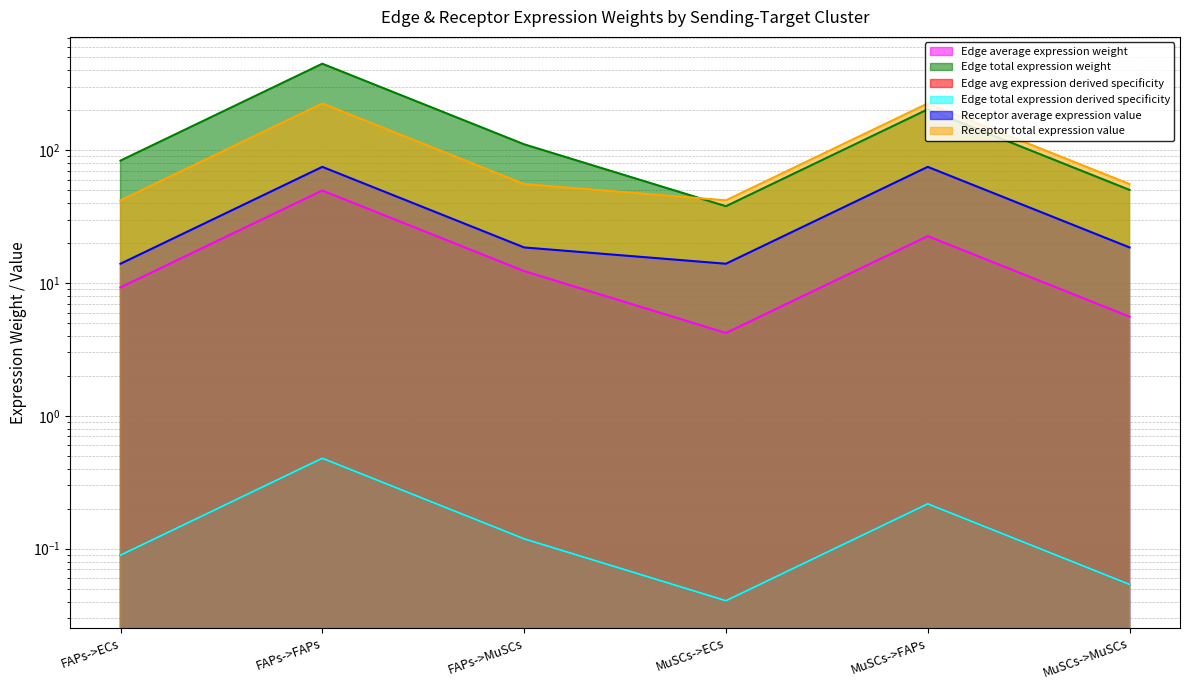

True or false: Edge average expression weight and Receptor average expression value intersect in this chart.

False